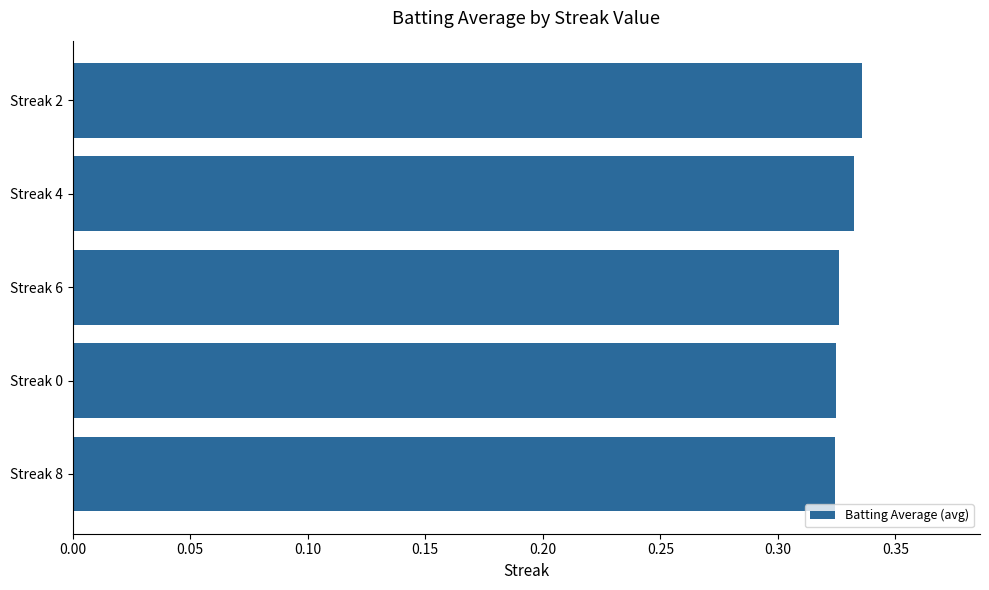

The chart shows a value of 0.6 at Streak 0. True or false?

False